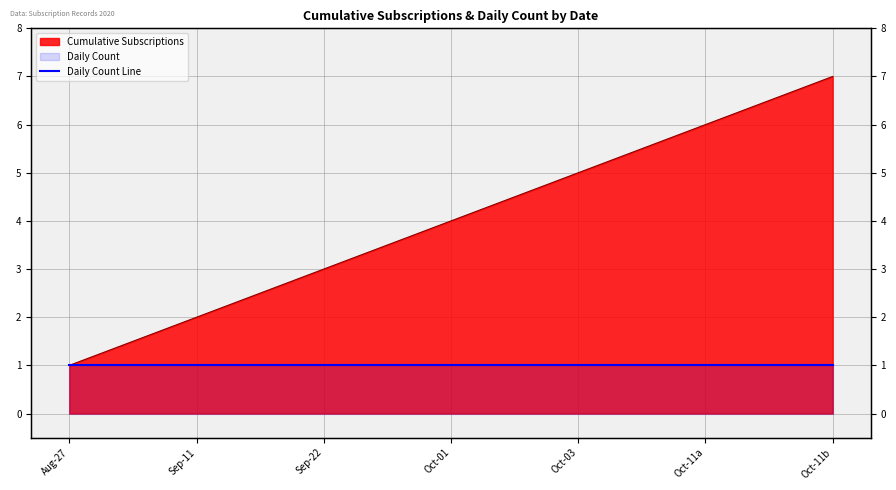

Rank the categories by value from lowest to highest.

Aug-27, Sep-11, Sep-22, Oct-01, Oct-03, Oct-11a, Oct-11b